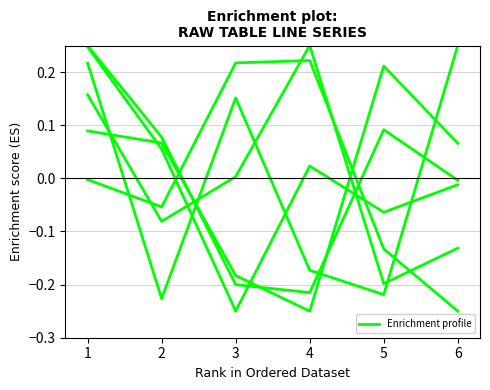

The value of 4 at 2 is -0.1. True or false?

True